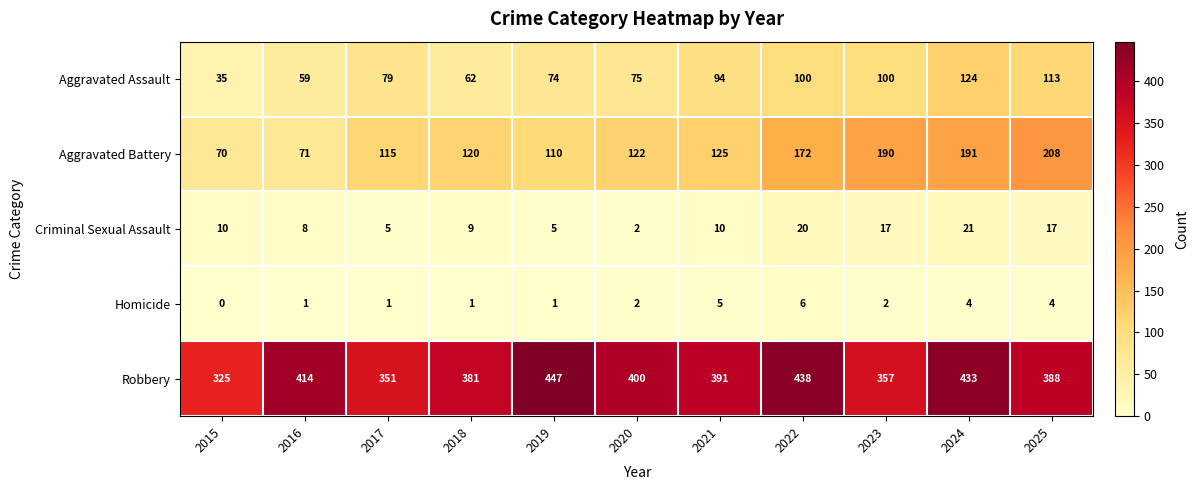

Which series has the largest total across all categories?

Robbery